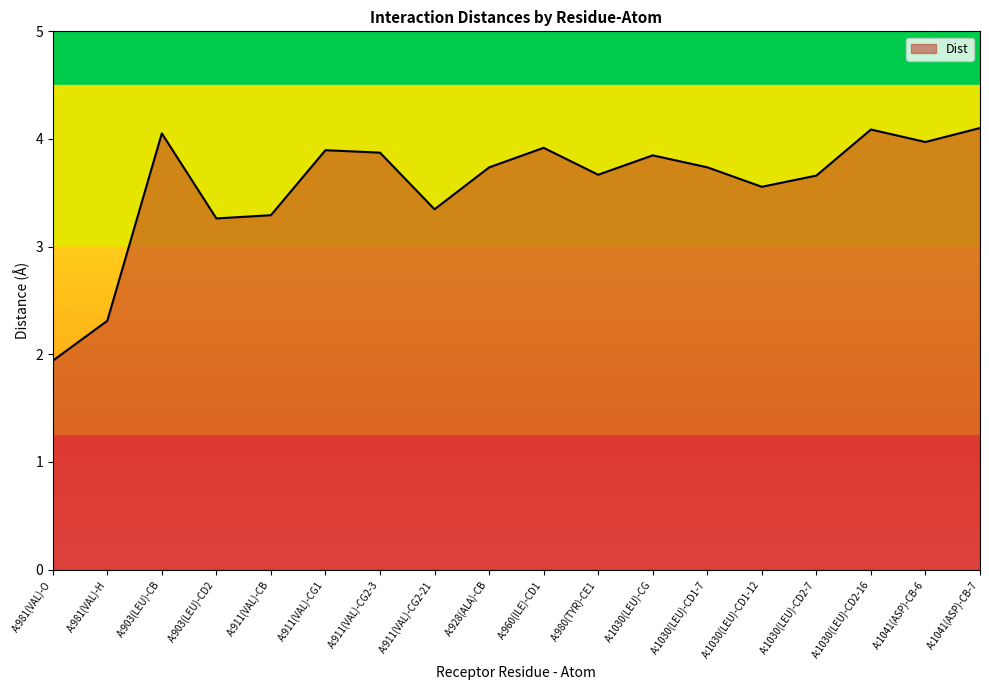

What is the difference between the maximum and minimum values?

2.2